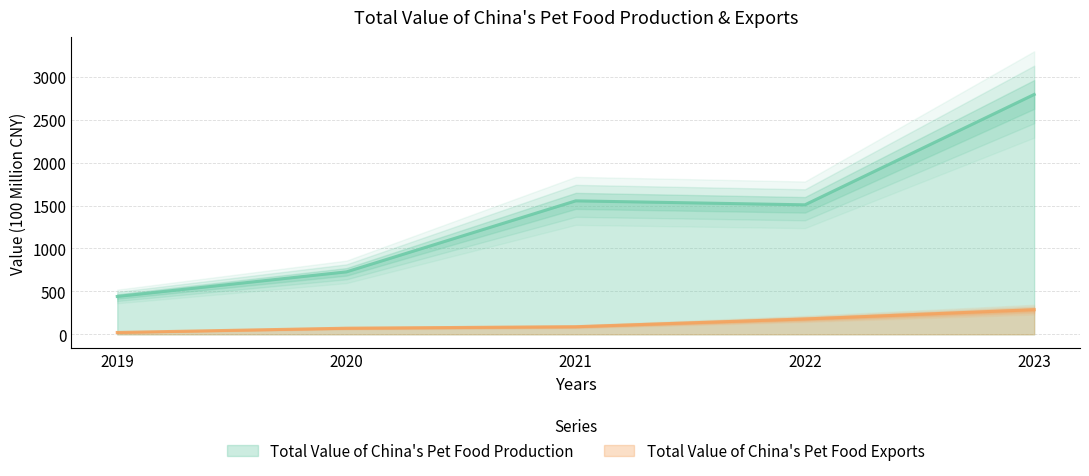

True or false: Total Value of China's Pet Food Exports and Total Value of China's Pet Food Production cross at least once.

False